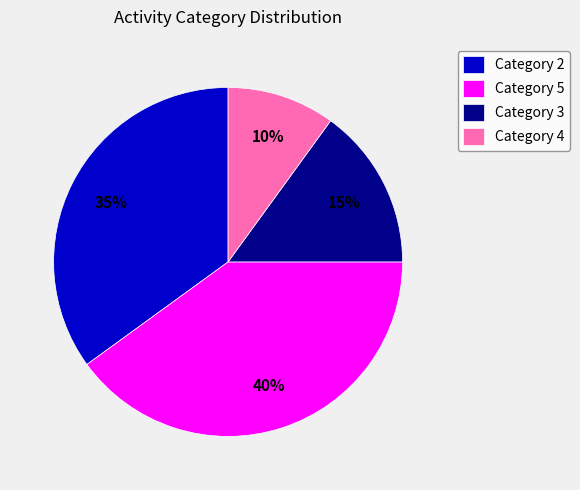

Approximately how many times larger is the value at Category 3 compared to Category 4?

1.5